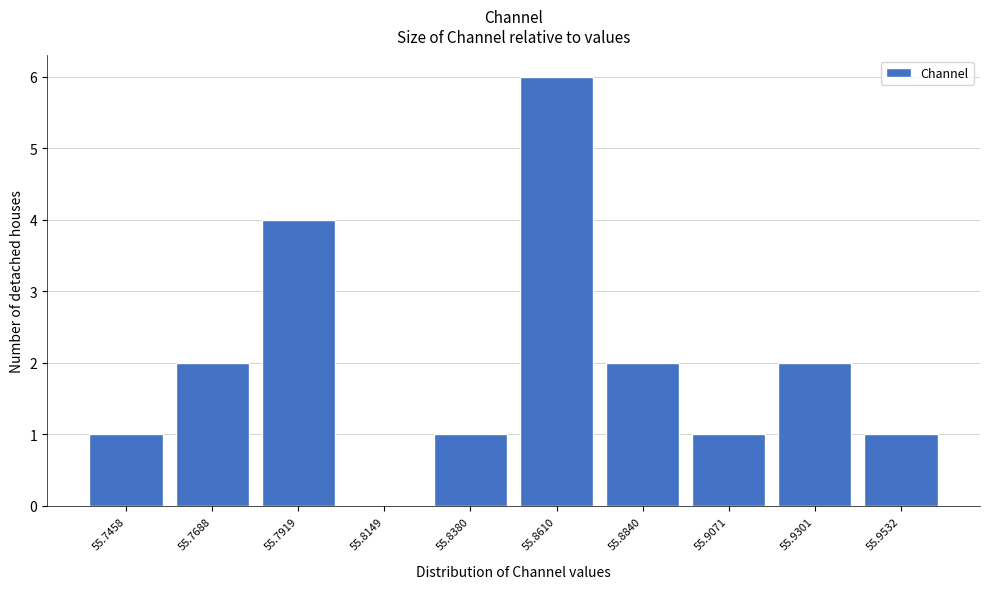

Reading right to left, what are all the values shown in this chart?

55.9532=1	55.9301=2	55.9071=1	55.8840=2	55.8610=6	55.8380=1	55.8149=0	55.7919=4	55.7688=2	55.7458=1